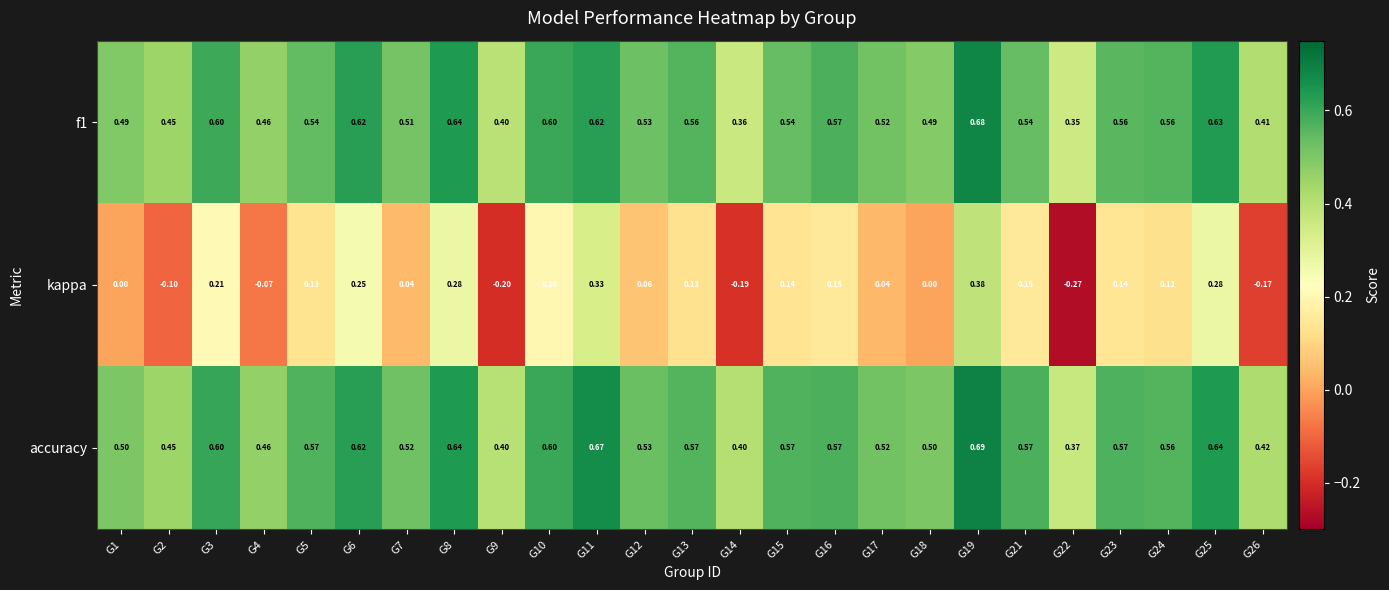

Which series has the largest total across all categories?

accuracy